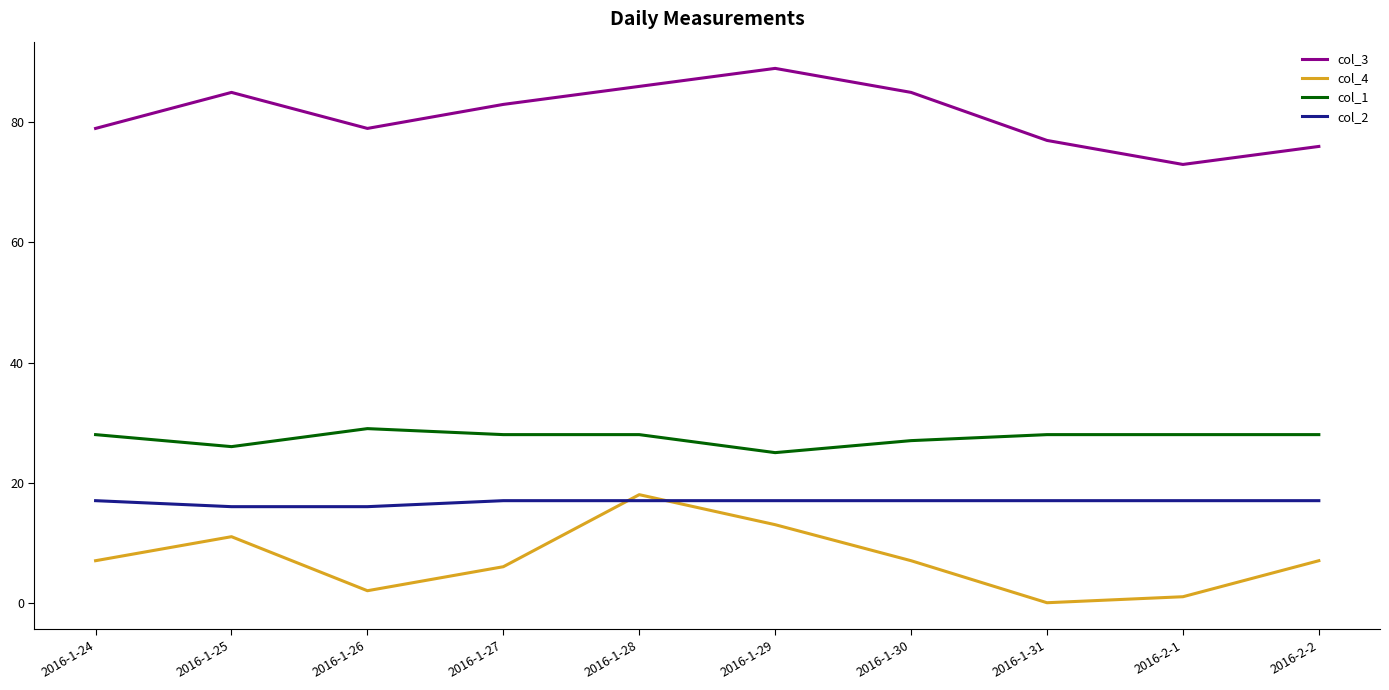

Rank the series by their maximum value, from lowest to highest.

col_2, col_4, col_1, col_3